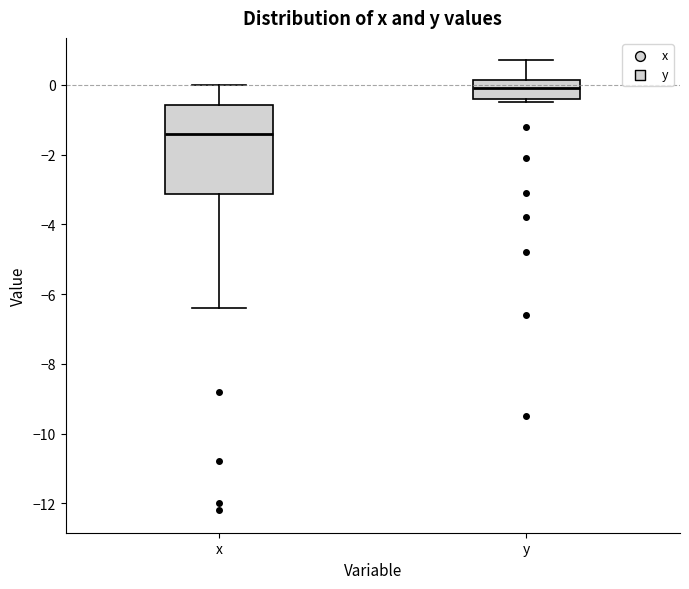

Which box has the highest median line?

y